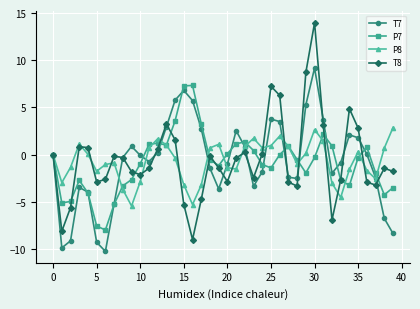

What is the maximum value shown in the chart?

14.0